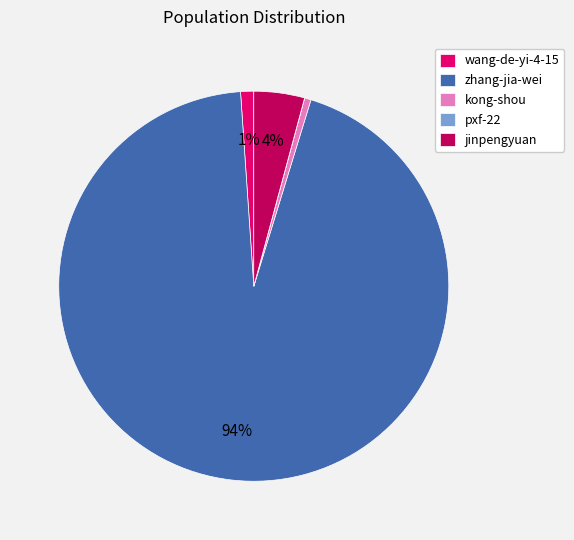

Do kong-shou and jinpengyuan together represent more than half of the pie?

No